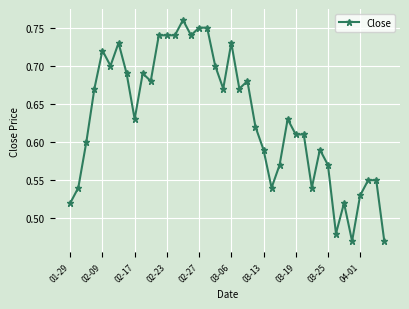

Is this an area chart (filled region under the line)?

No